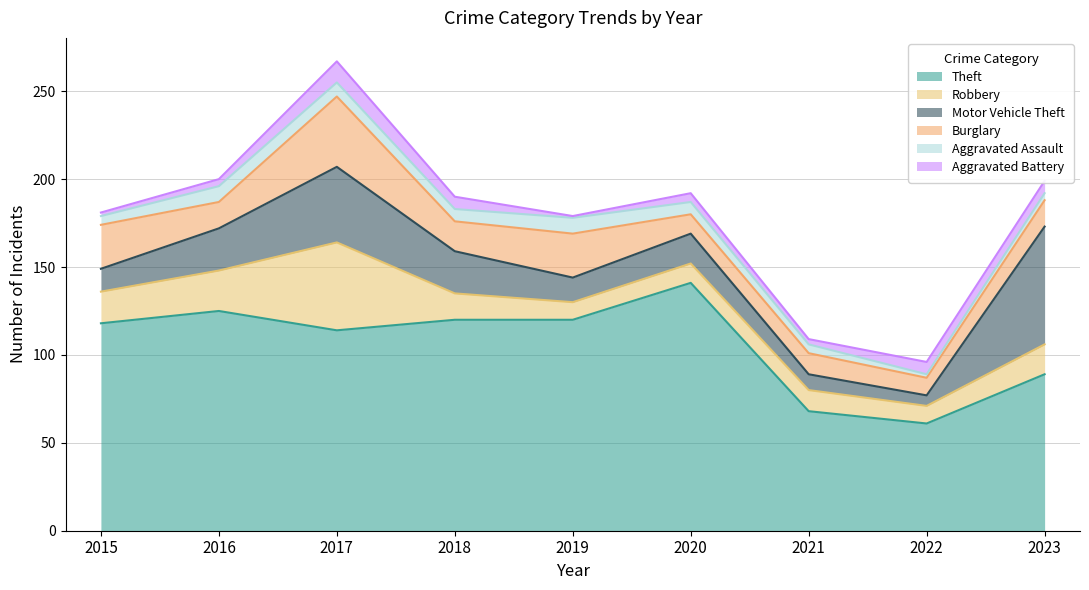

Where does the Robbery series first go above 15?

2015